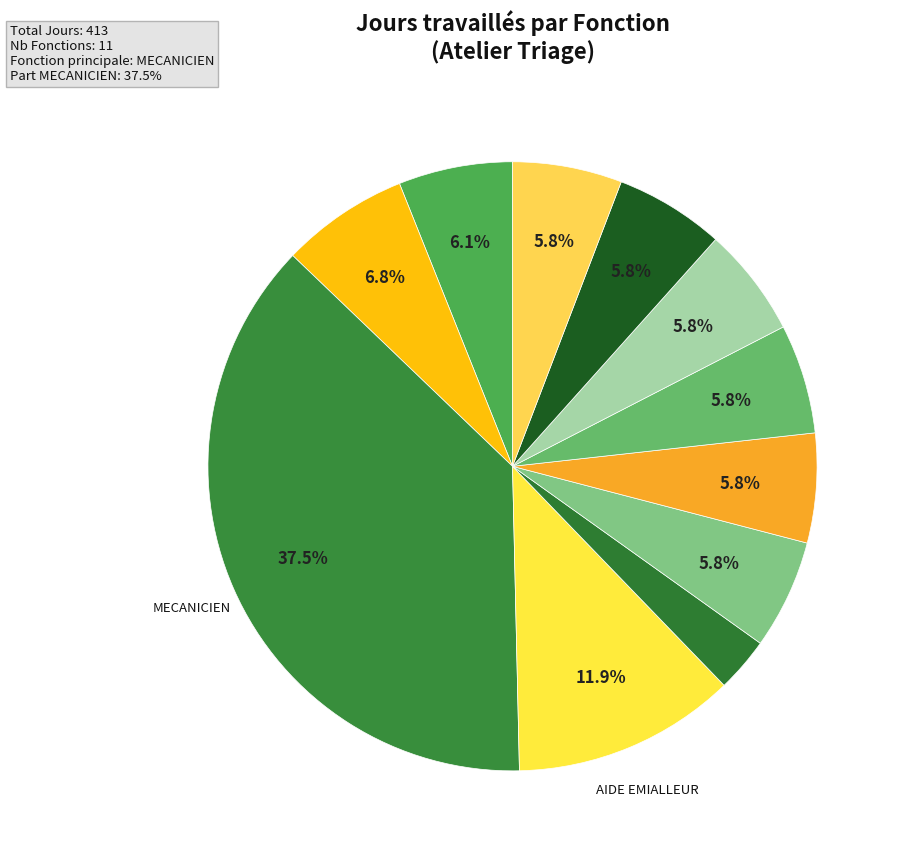

To the nearest percent, what is the difference between the largest and smallest slice percentages?

35%